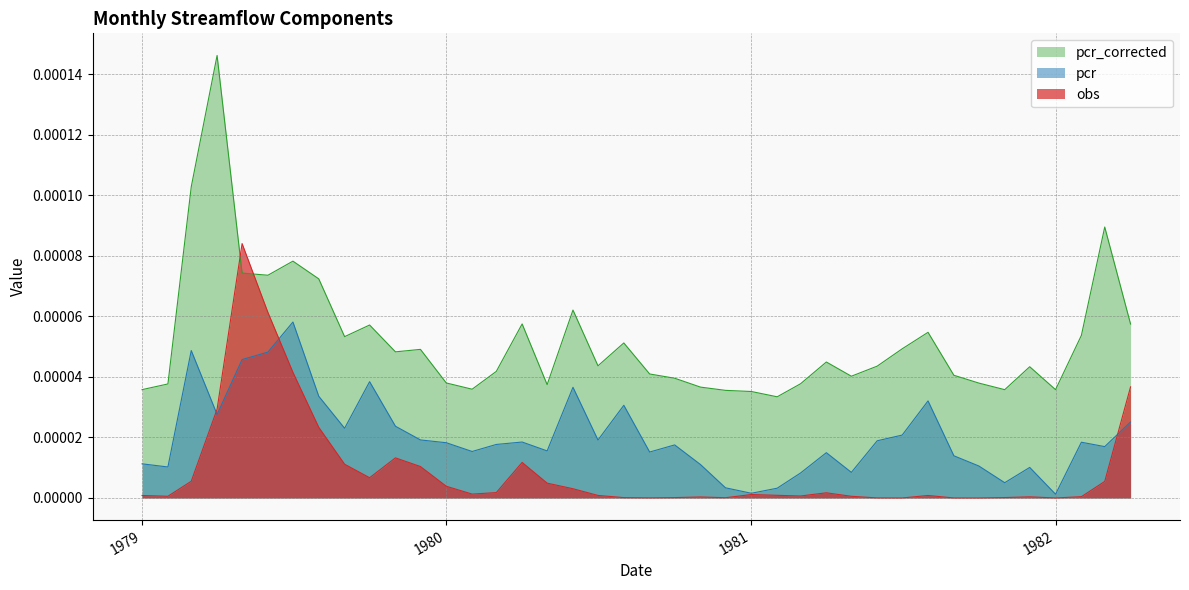

True or false: pcr_corrected and pcr cross at least once.

False